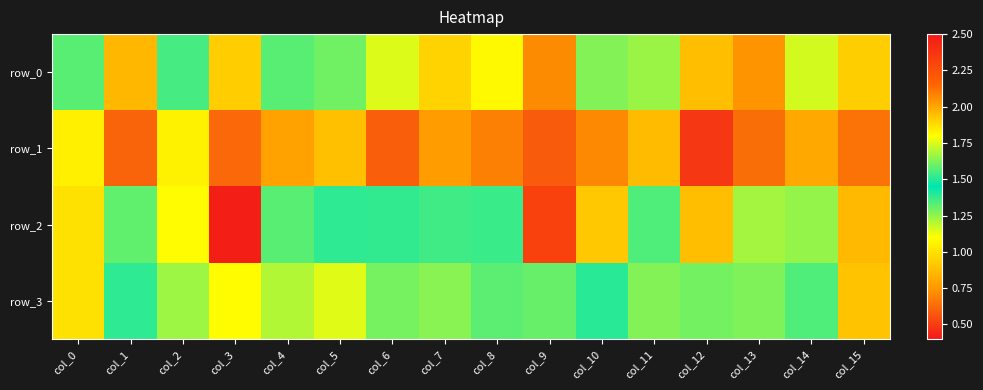

What is the spread (max minus min) of values at col_11?

0.5